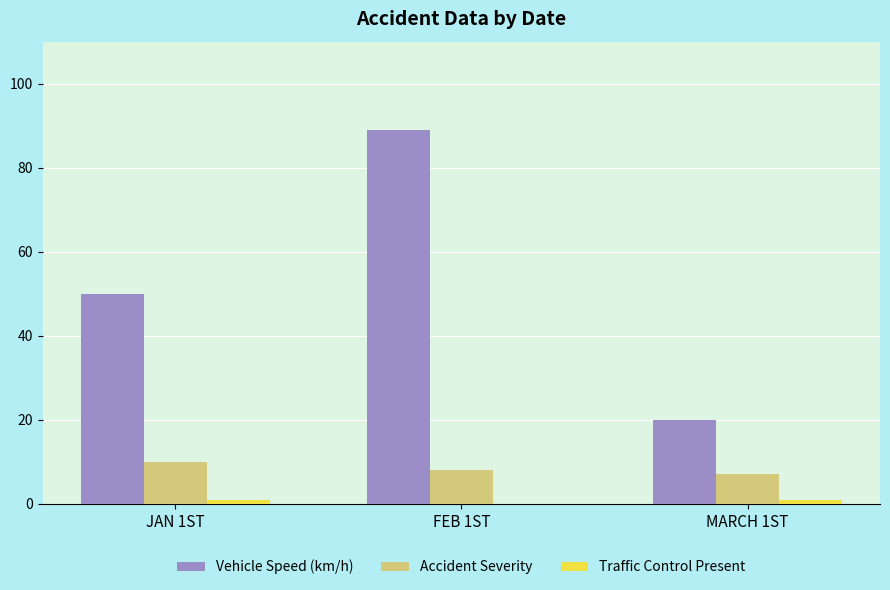

What is the difference between the Accident Severity values at JAN 1ST and MARCH 1ST?

3